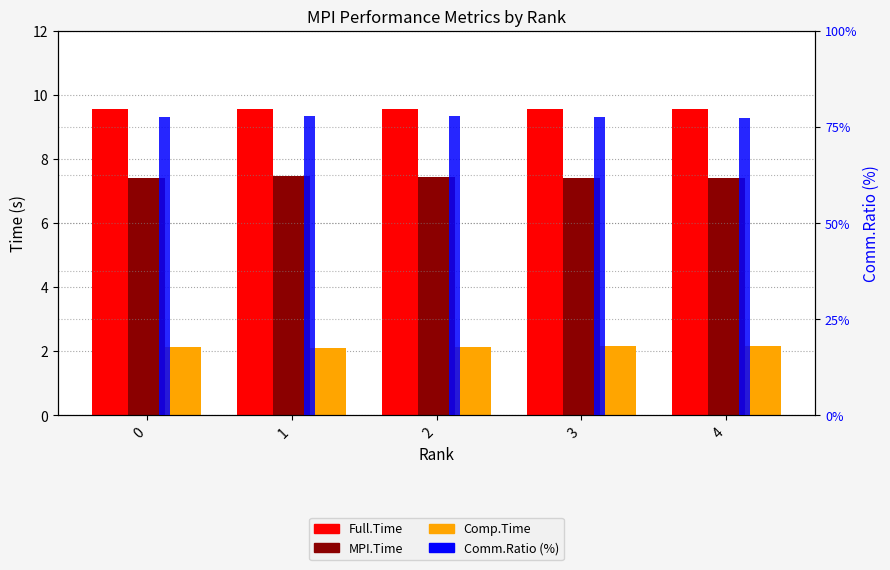

How many bars are there in total?

20